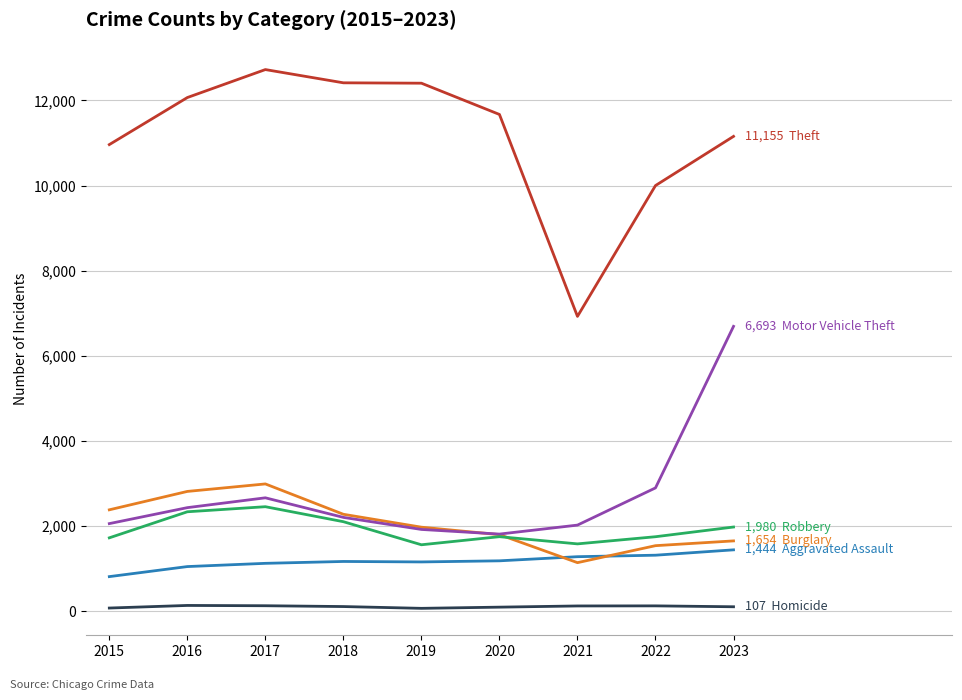

What is the maximum value shown in the chart?

12724